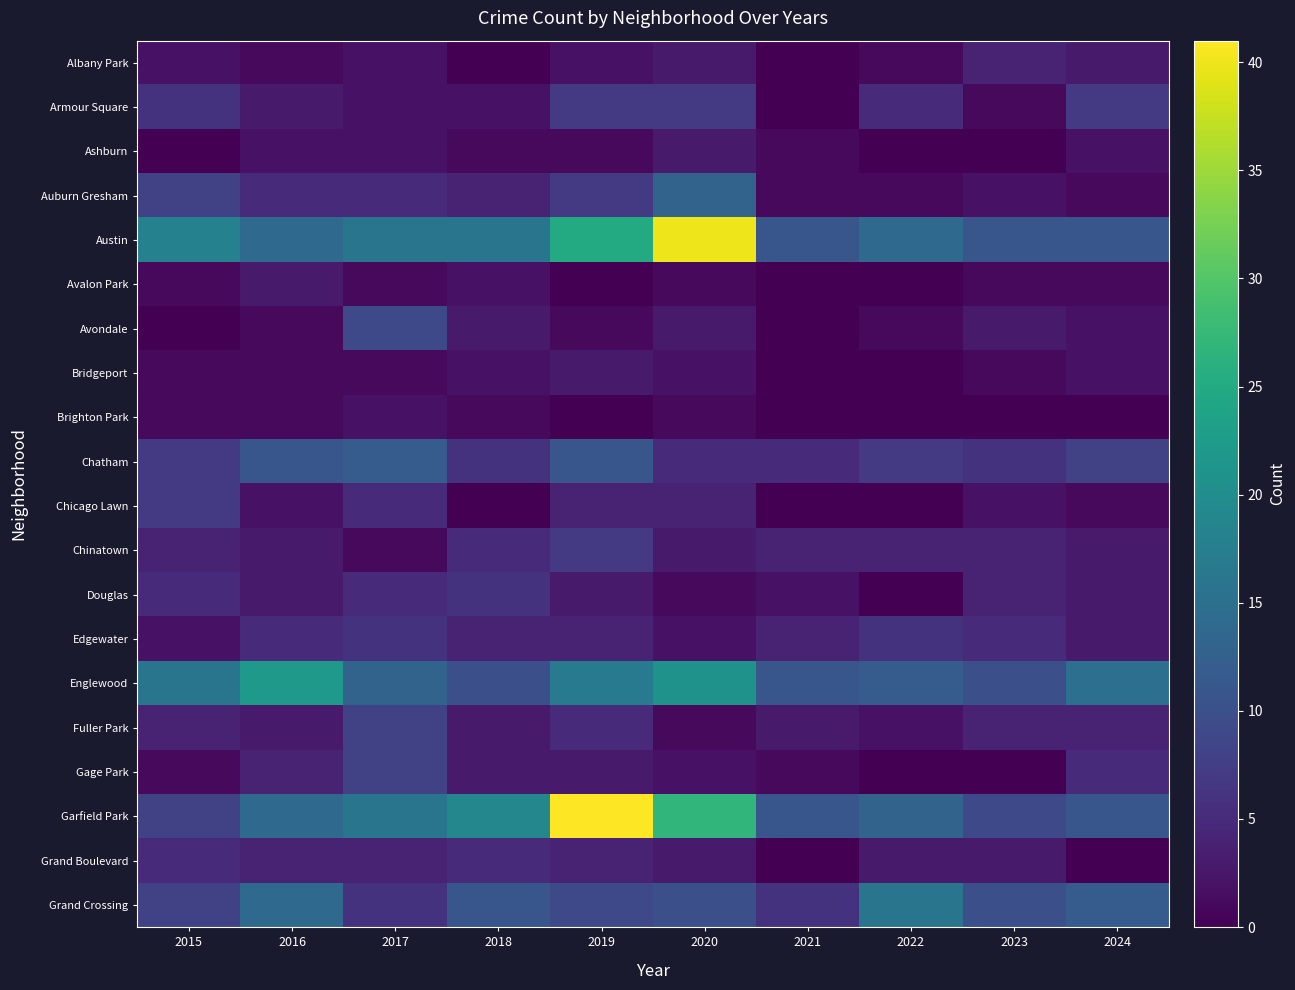

Rank the series by their maximum value, from lowest to highest.

Brighton Park, Ashburn, Avalon Park, Bridgeport, Albany Park, Grand Boulevard, Douglas, Edgewater, Armour Square, Chicago Lawn, Chinatown, Fuller Park, Gage Park, Avondale, Chatham, Auburn Gresham, Grand Crossing, Englewood, Austin, Garfield Park